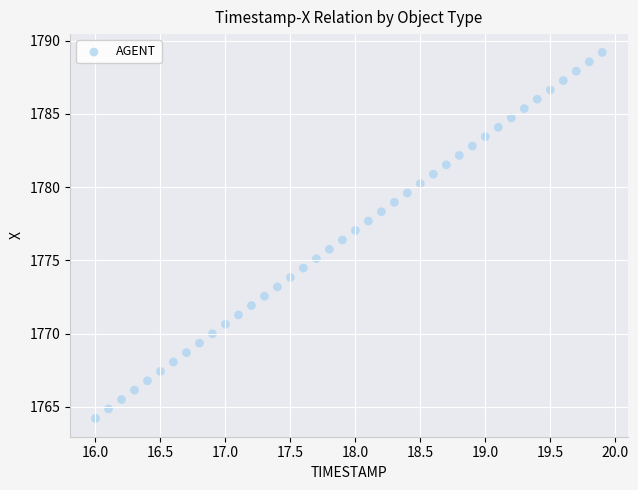

What is the range of Y values (max minus min)?

25.0